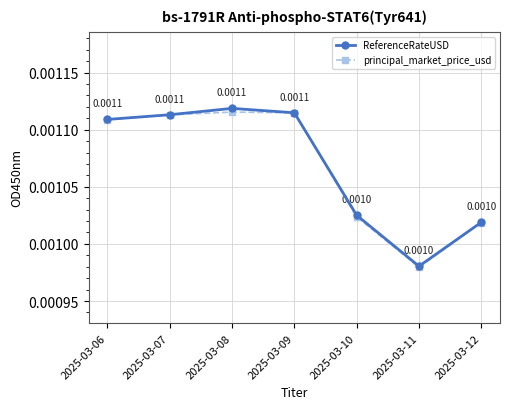

At how many categories does at least one series exceed 0?

7